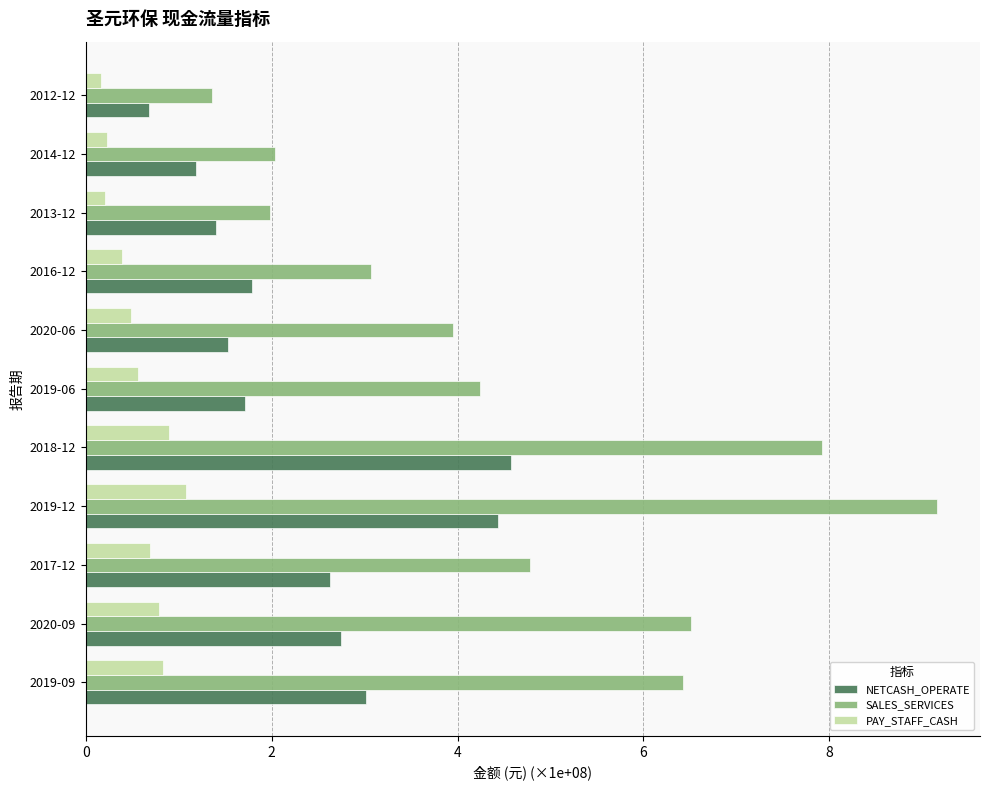

Which category has the lowest value in the SALES_SERVICES series?

2012-12